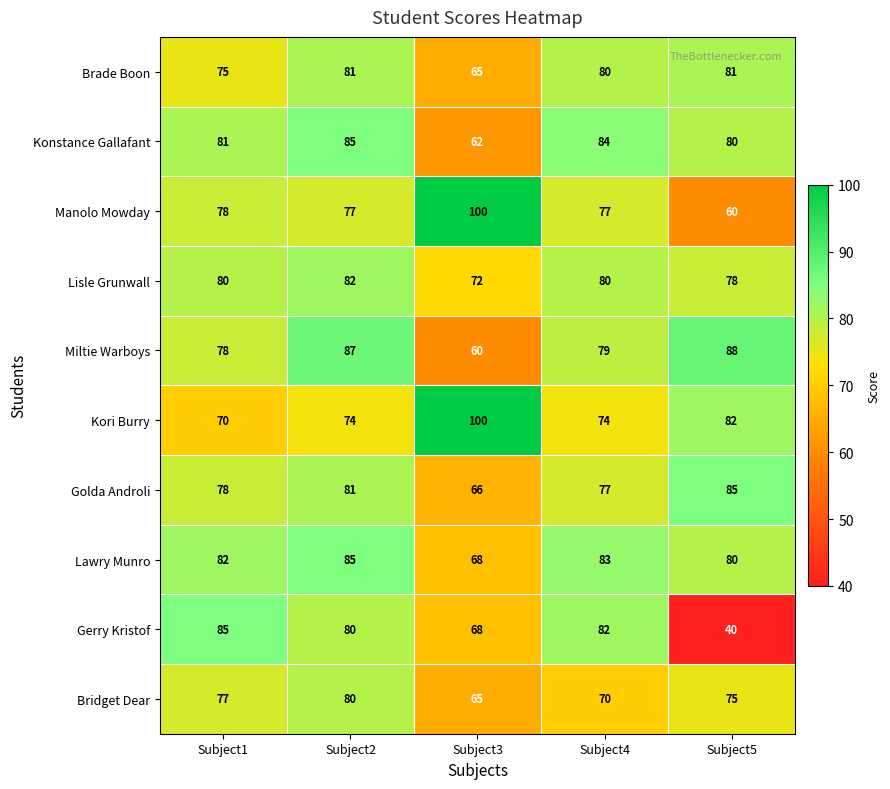

Count the number of data series in this chart.

10